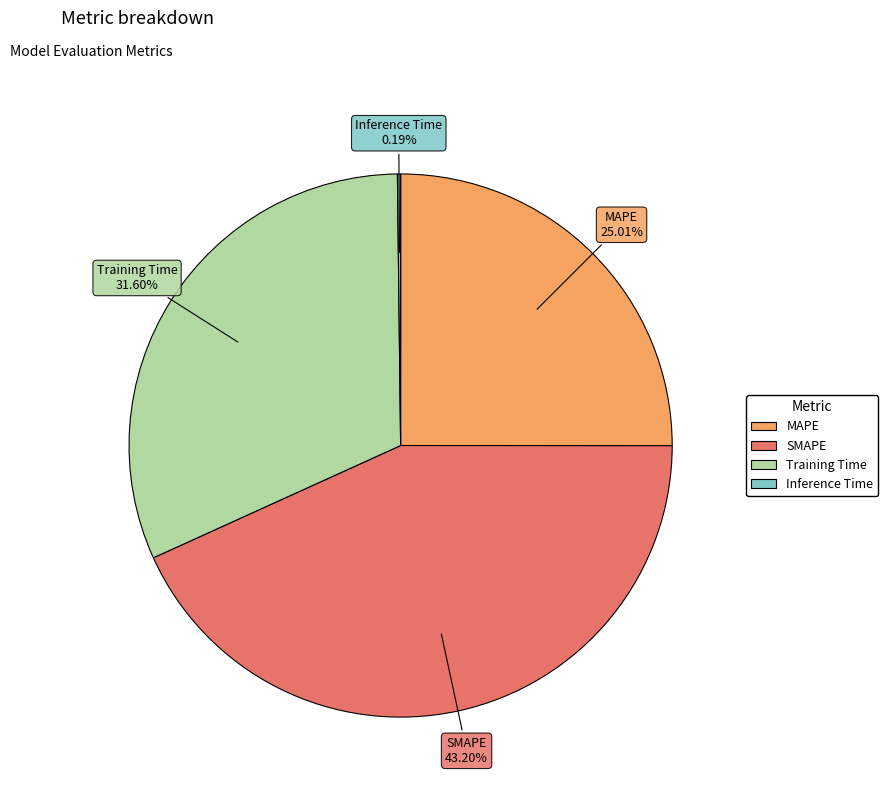

To the nearest percent, what percentage of the pie is Training Time?

32%